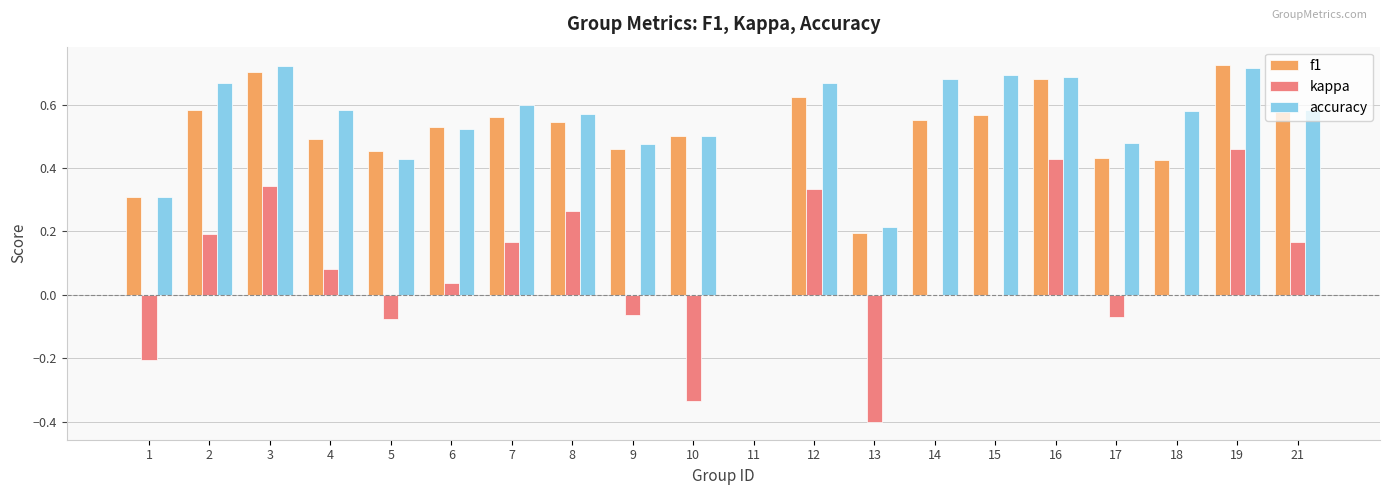

The f1 series shows 0.7 at 3. True or false?

True